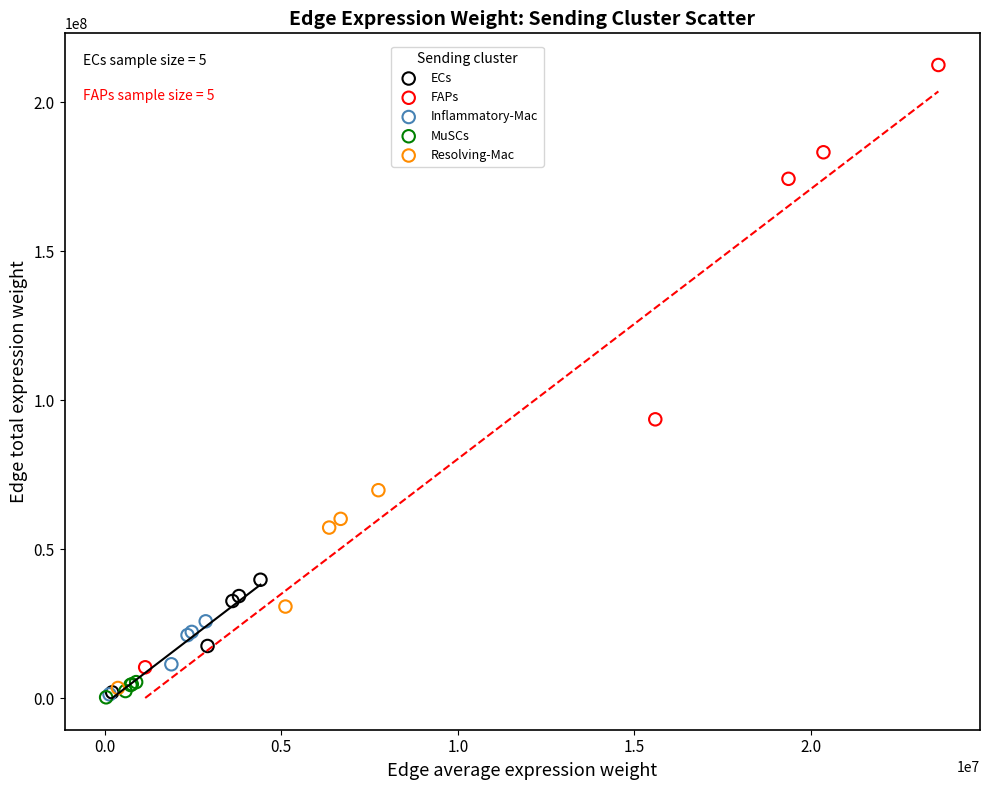

Which series reaches the maximum Y coordinate?

FAPs